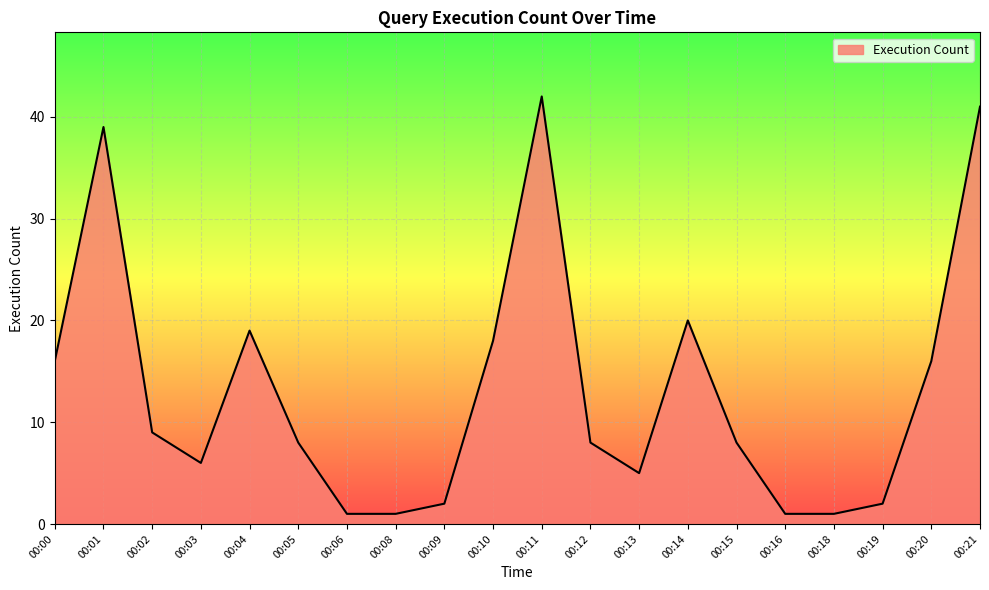

What is the approximate value at 00:21?

41